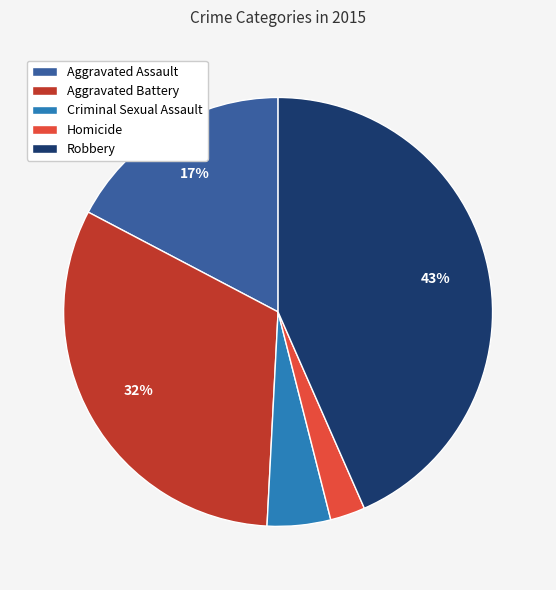

Is the sum of Robbery and Aggravated Assault greater than half?

Yes